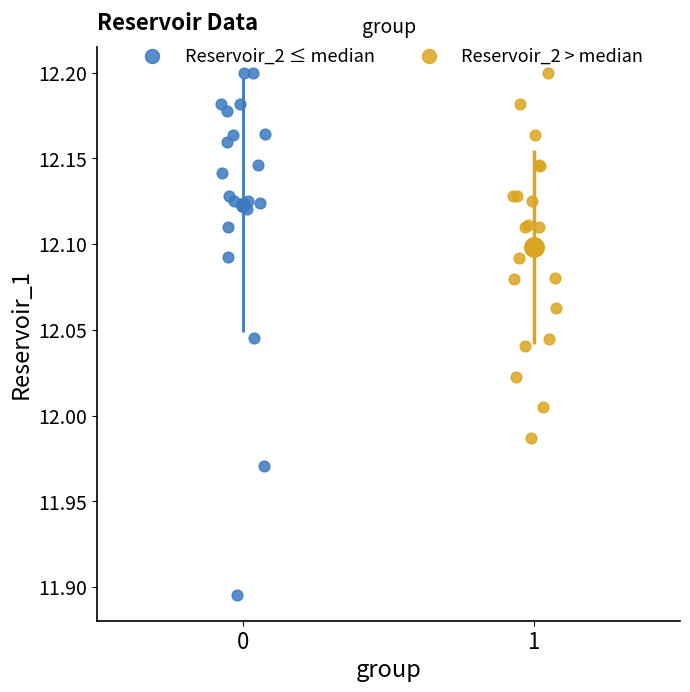

Which series contains the lowest Y value?

Reservoir_2 ≤ median